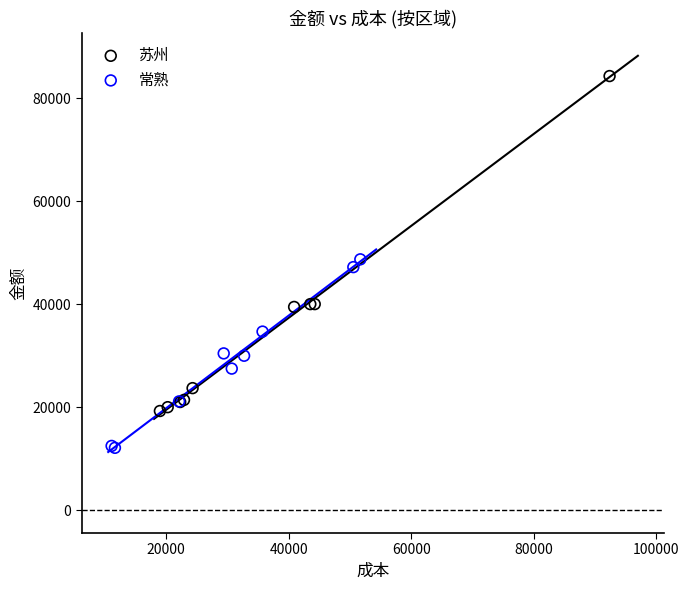

Which series has the widest spread of Y values?

苏州